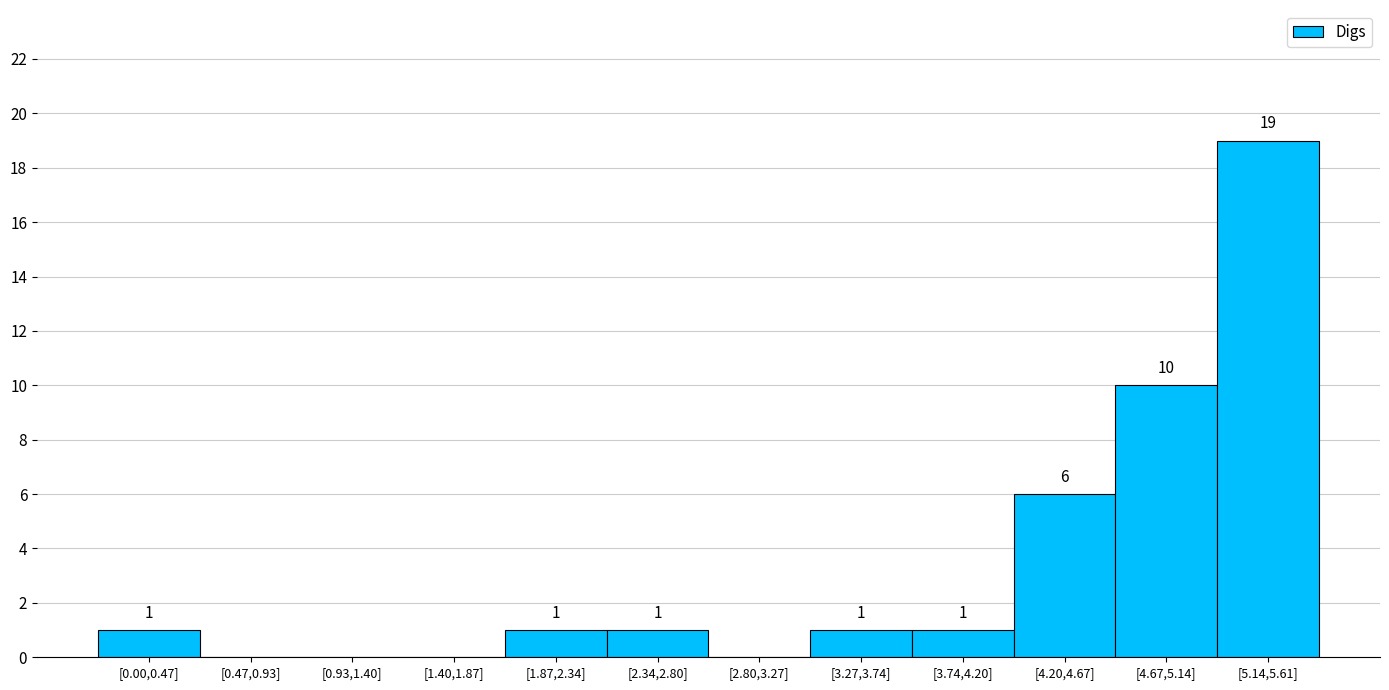

Reading right to left, what are all the values shown in this chart?

[5.14,5.61]=19	[4.67,5.14]=10	[4.20,4.67]=6	[3.74,4.20]=1	[3.27,3.74]=1	[2.80,3.27]=0	[2.34,2.80]=1	[1.87,2.34]=1	[1.40,1.87]=0	[0.93,1.40]=0	[0.47,0.93]=0	[0.00,0.47]=1